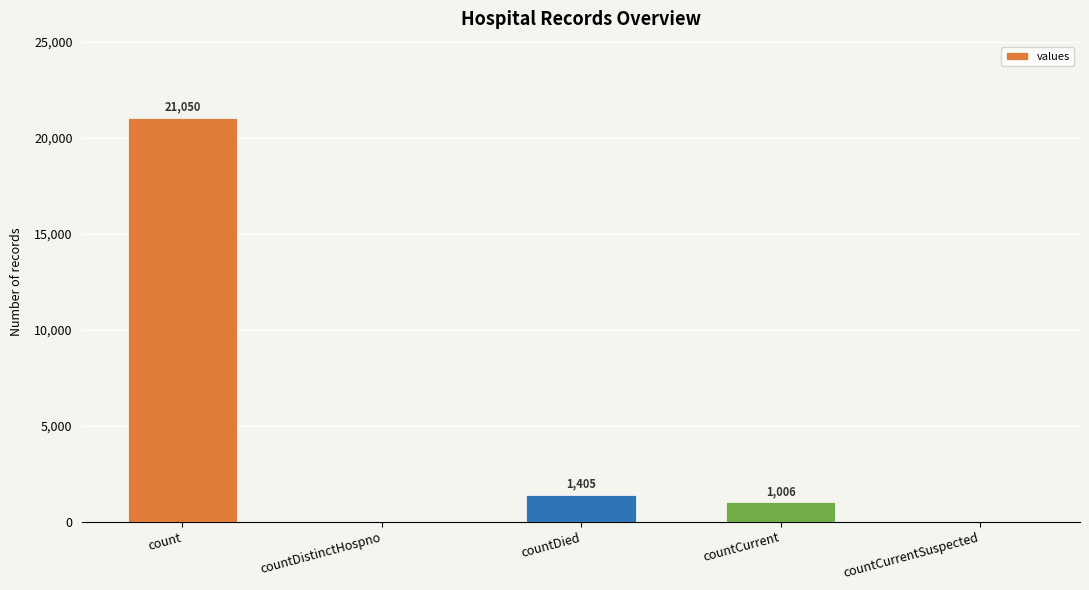

How many distinct data groups are displayed?

1